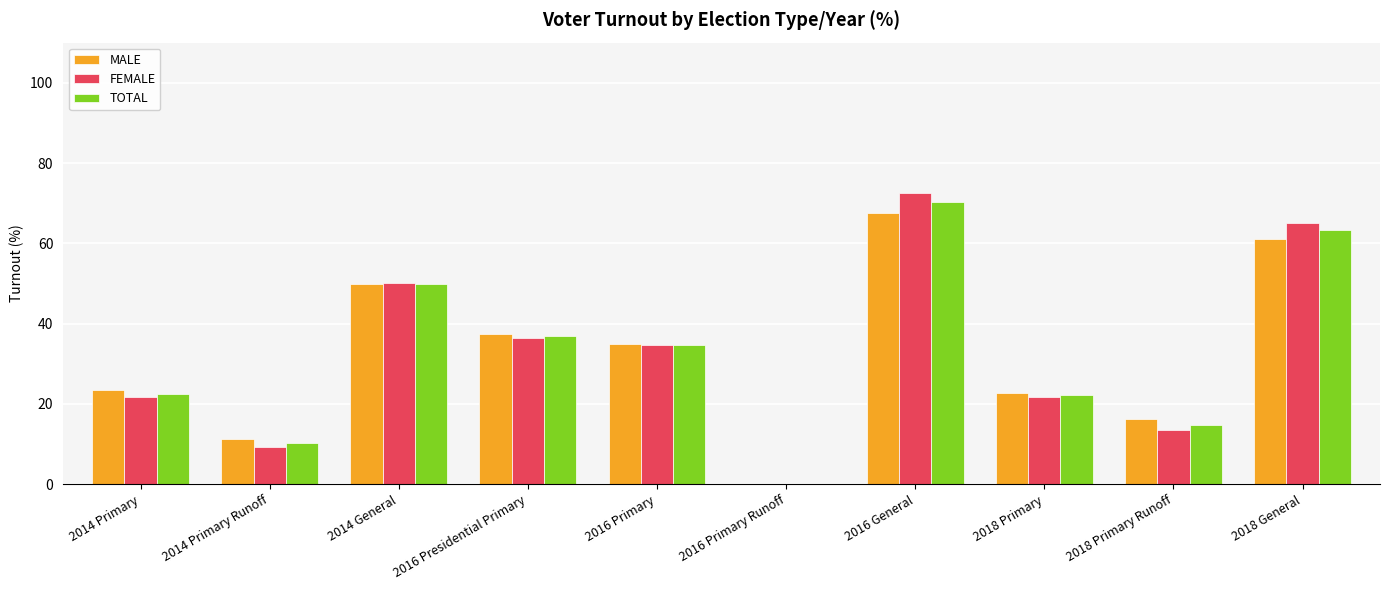

Read the TOTAL value at 2014 General.

49.9